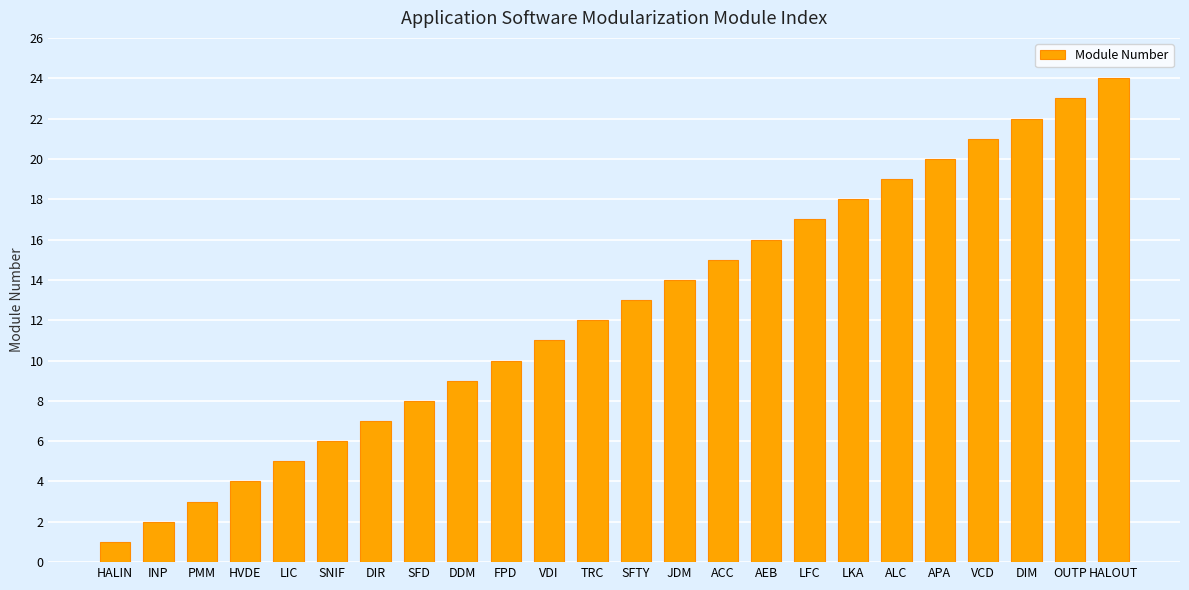

What is the difference between the values at ALC and PMM?

16